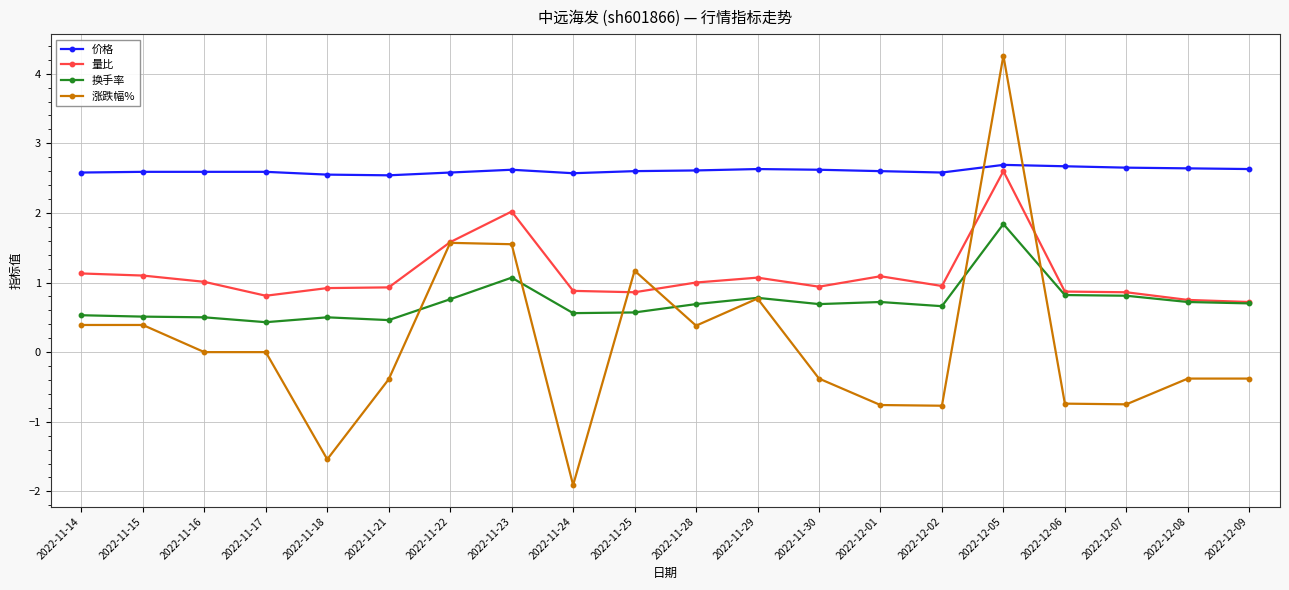

Which category has the highest value in the 涨跌幅% series?

2022-12-05